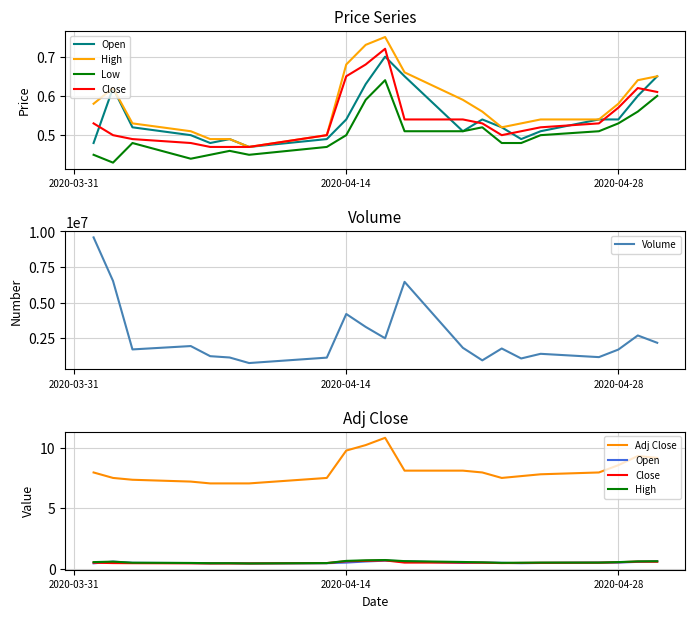

What are all the series names shown in the legend?

Open, High, Low, Close, Volume, Adj Close